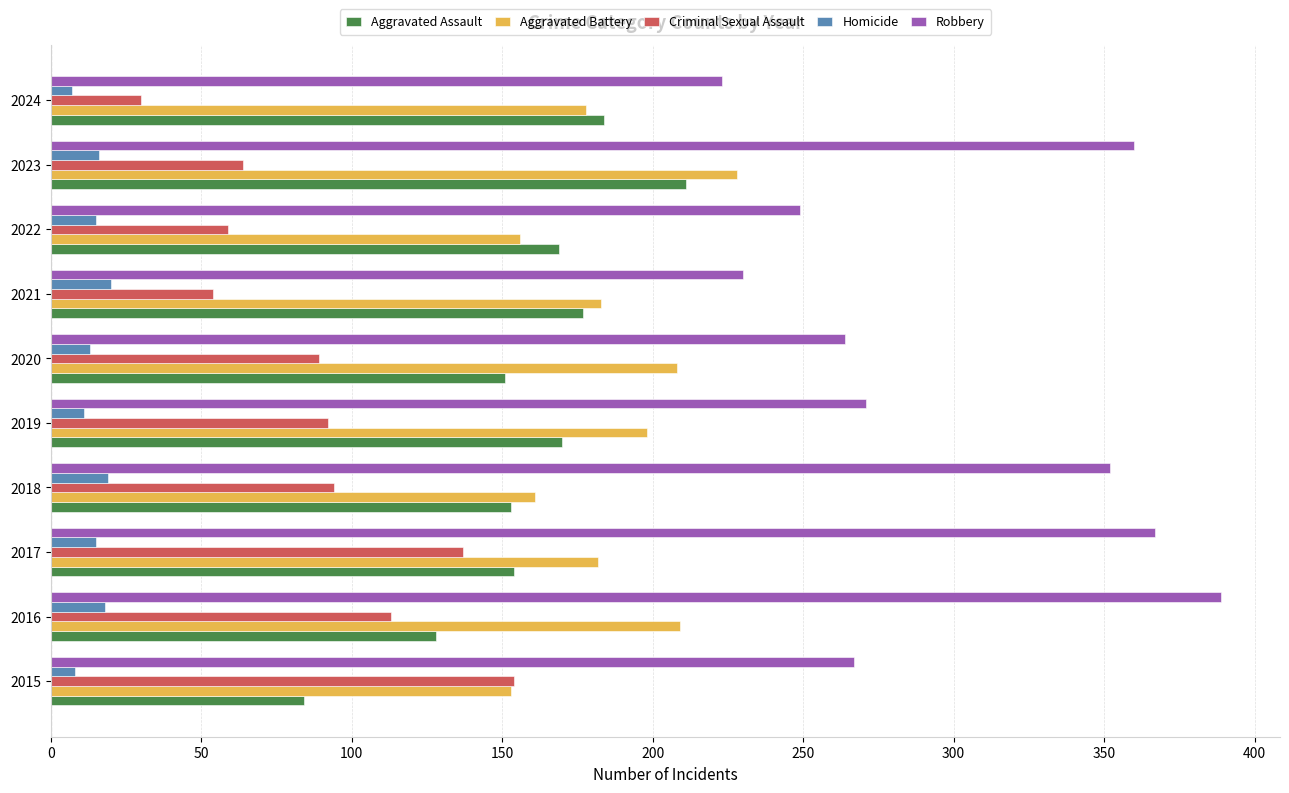

The value of Criminal Sexual Assault at 2018 is 94. True or false?

True